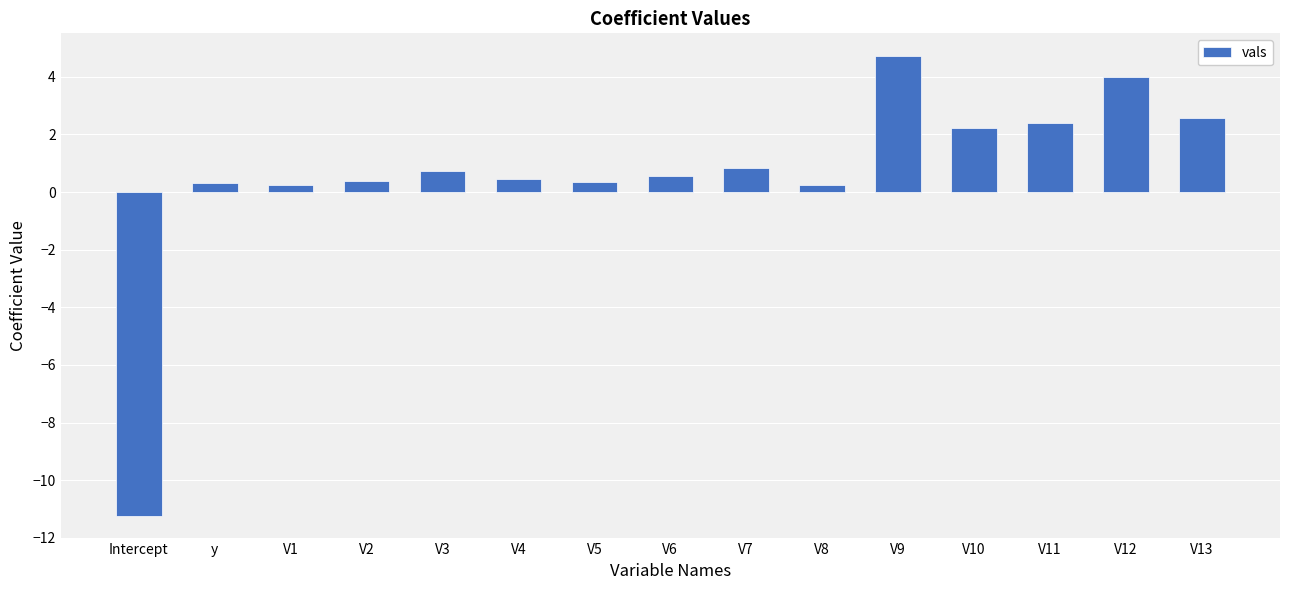

How many values are below 0?

1